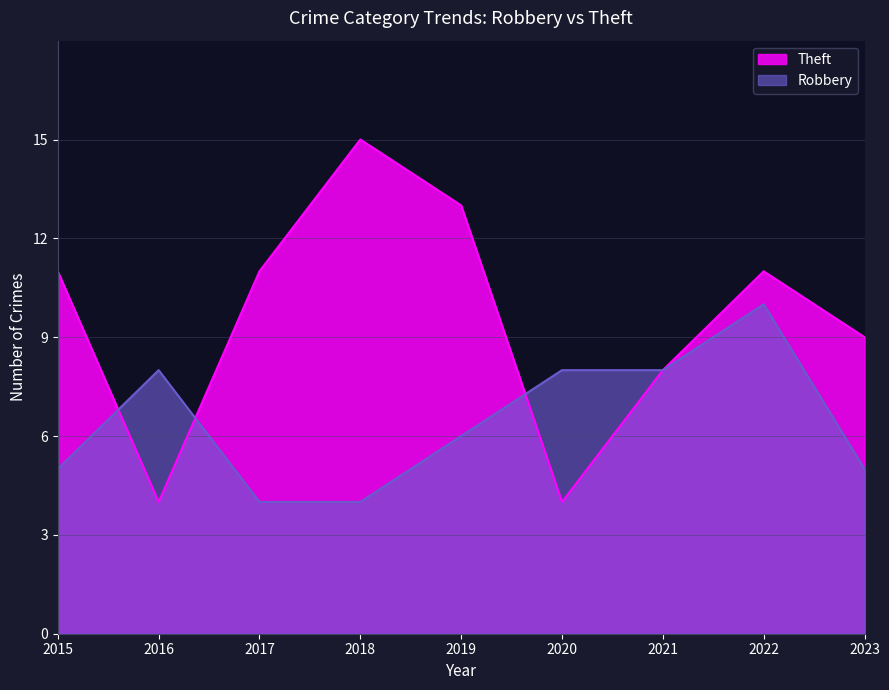

Which series has the largest total across all categories?

Theft